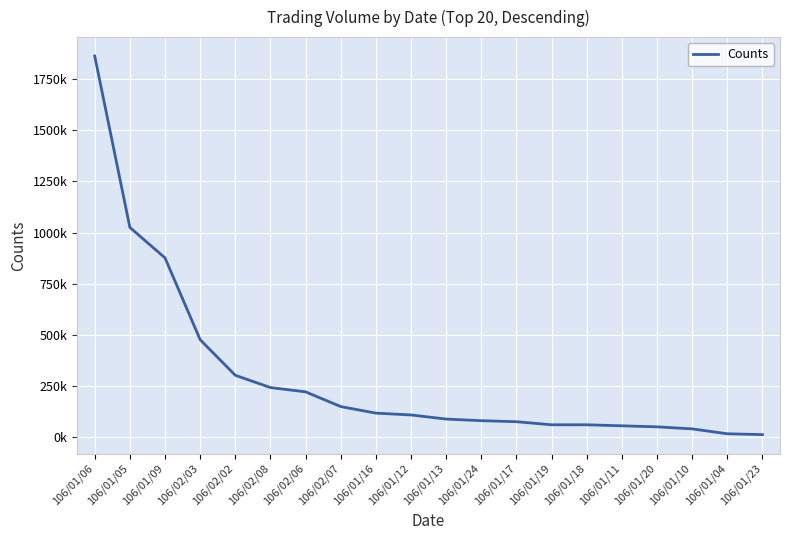

What is the label of the 2nd point from the left?

106/01/05